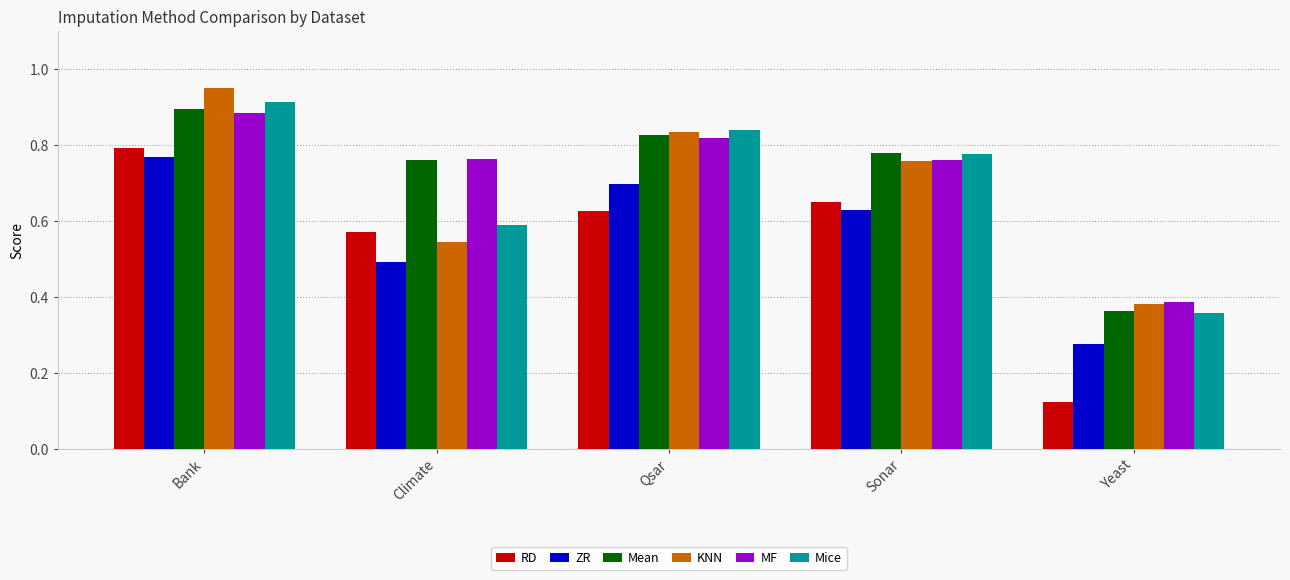

Is the value of Mice at Qsar greater than the value of KNN at Yeast?

Yes